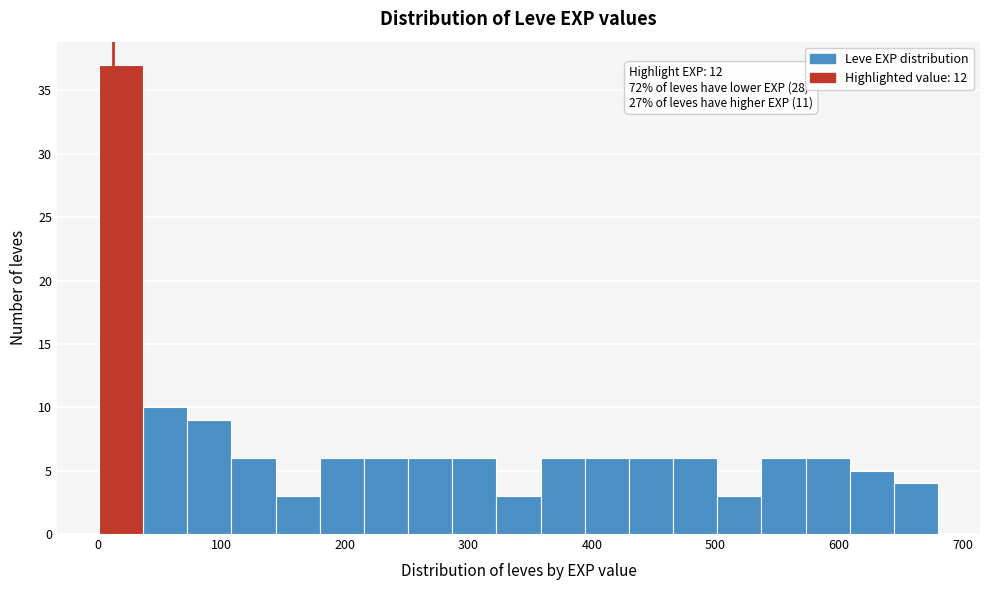

Read against the x-axis, roughly where is the centre of the tallest bar?

20